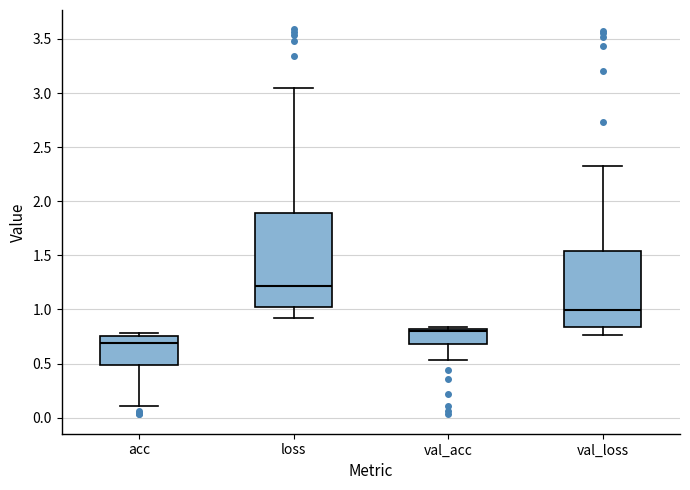

Reading left to right, read every box against the y-axis: the position of its median line, the range the box covers, and the ends of its whiskers. The values are not printed on the chart, so give them approximately, as read against the axis.

acc: median 0.70, box 0.50 to 0.75, whiskers 0.10 to 0.80
loss: median 1.20, box 1.05 to 1.90, whiskers 0.90 to 3.05
val_acc: median 0.80 (just below the box's upper edge), box 0.70 to 0.80, whiskers 0.55 to 0.85
val_loss: median 1.00, box 0.85 to 1.55, whiskers 0.75 to 2.30